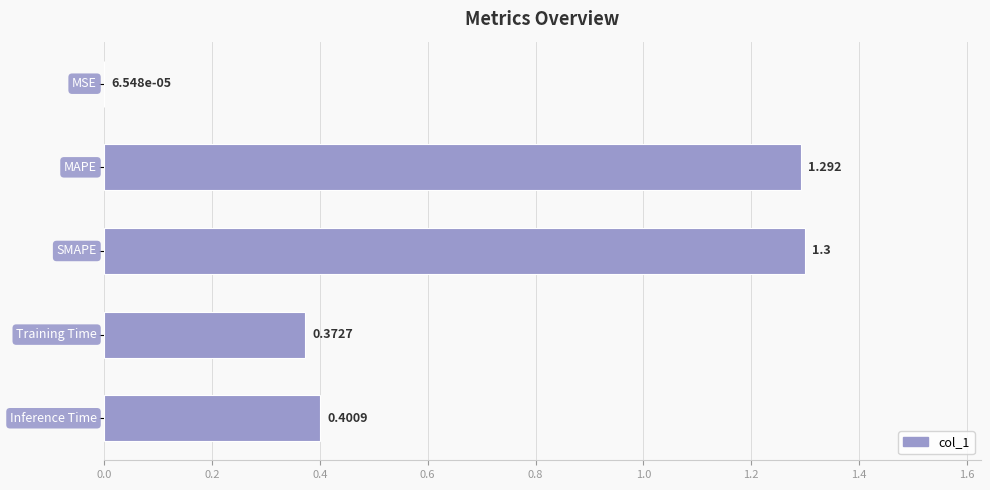

Count the number of data series in this chart.

1